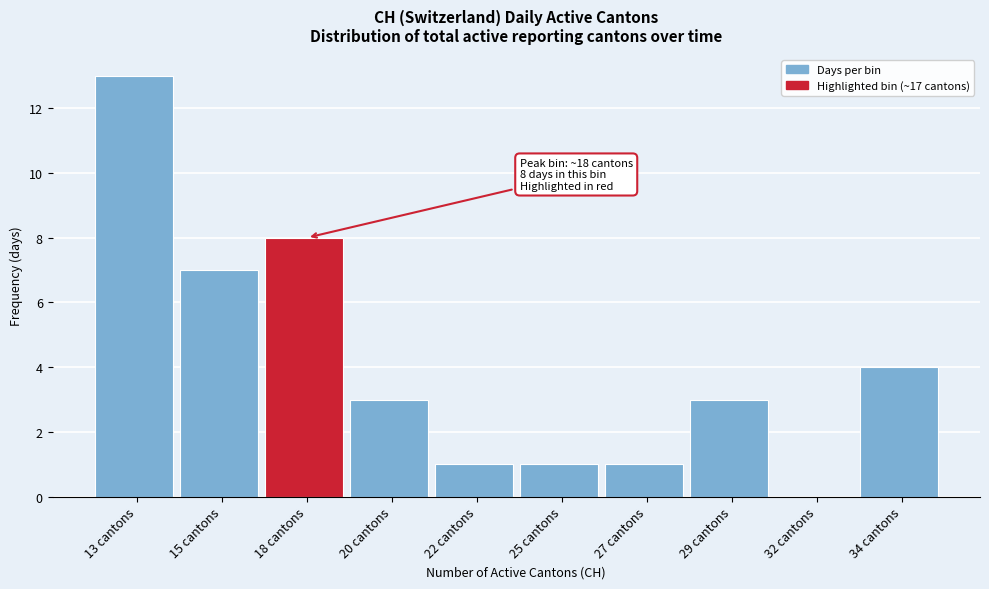

Reading left to right, transcribe all the data shown in this chart.

13 cantons=13	15 cantons=7	18 cantons=8	20 cantons=3	22 cantons=1	25 cantons=1	27 cantons=1	29 cantons=3	32 cantons=0	34 cantons=4